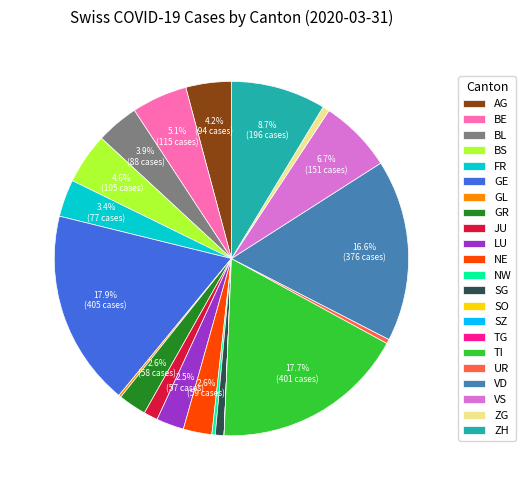

Do FR and GR together represent more than half of the pie?

No